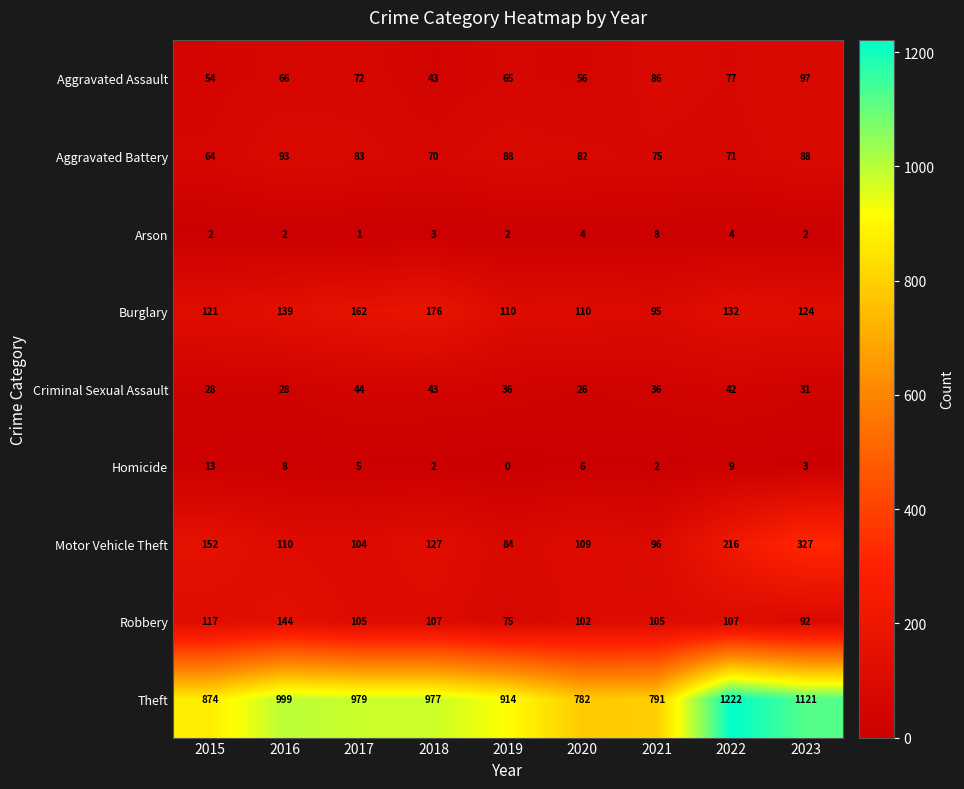

True or false: Theft has a value of 914 at 2019.

True